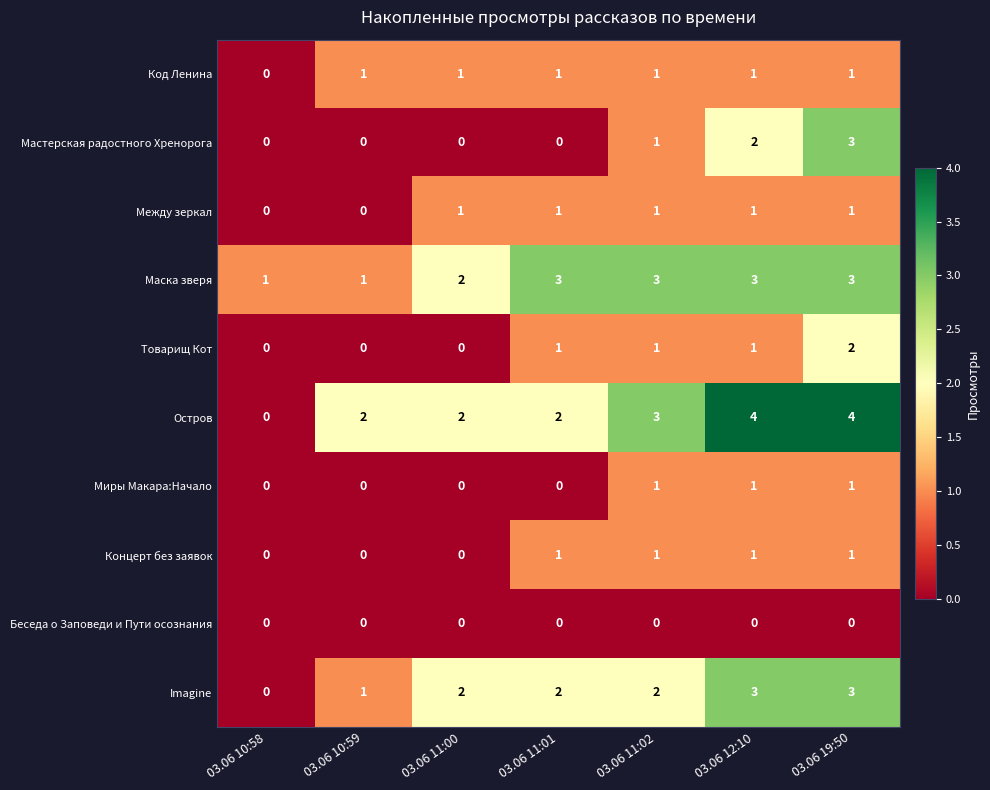

Which series has the largest range (max minus min)?

Остров